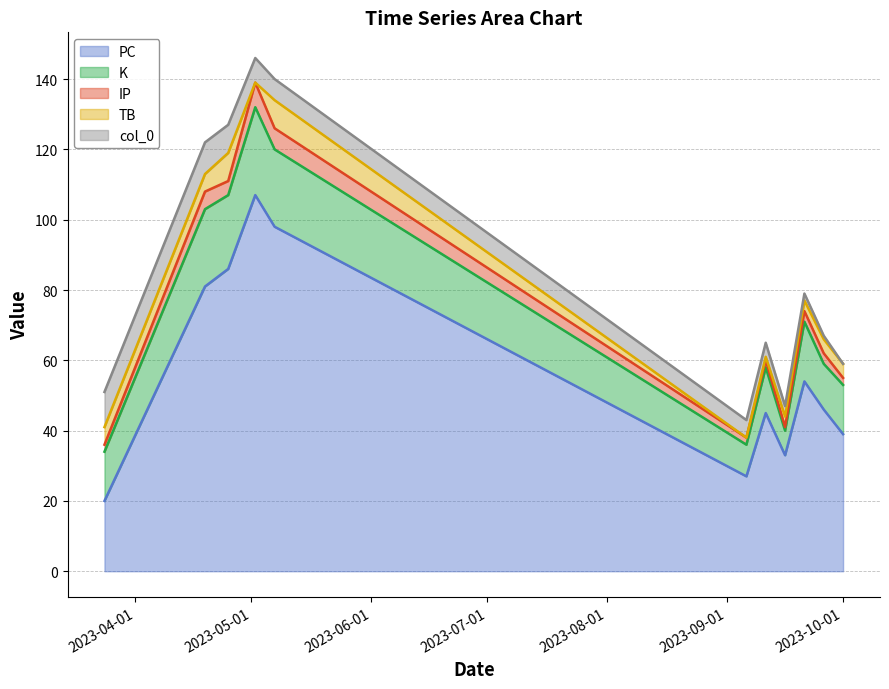

What is the minimum value for PC?

20